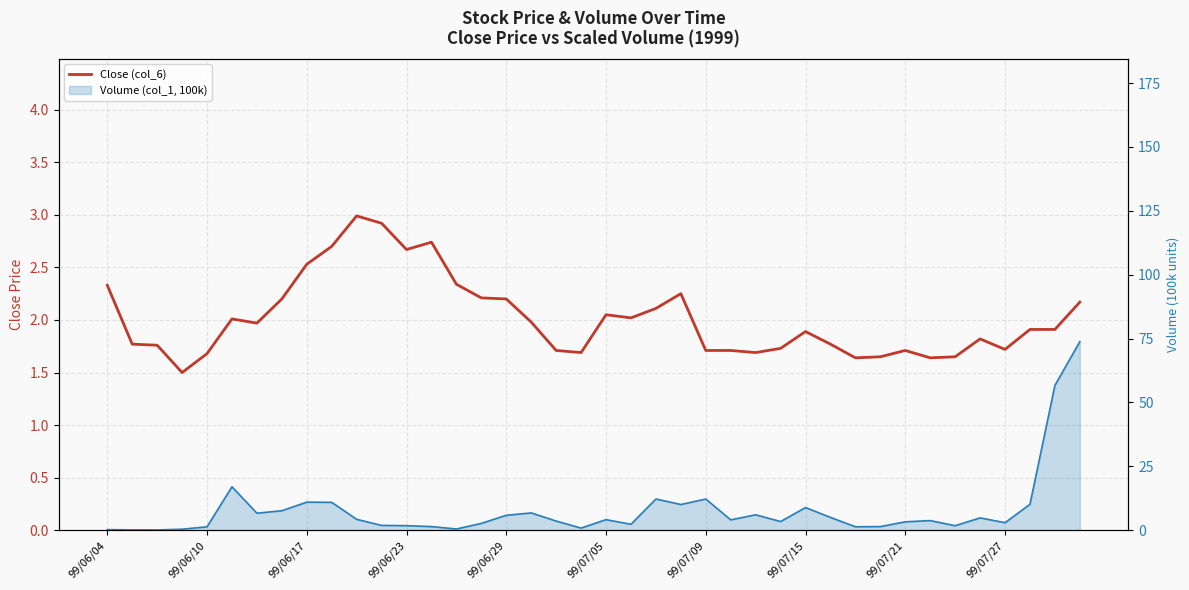

What is the average value?

2.0